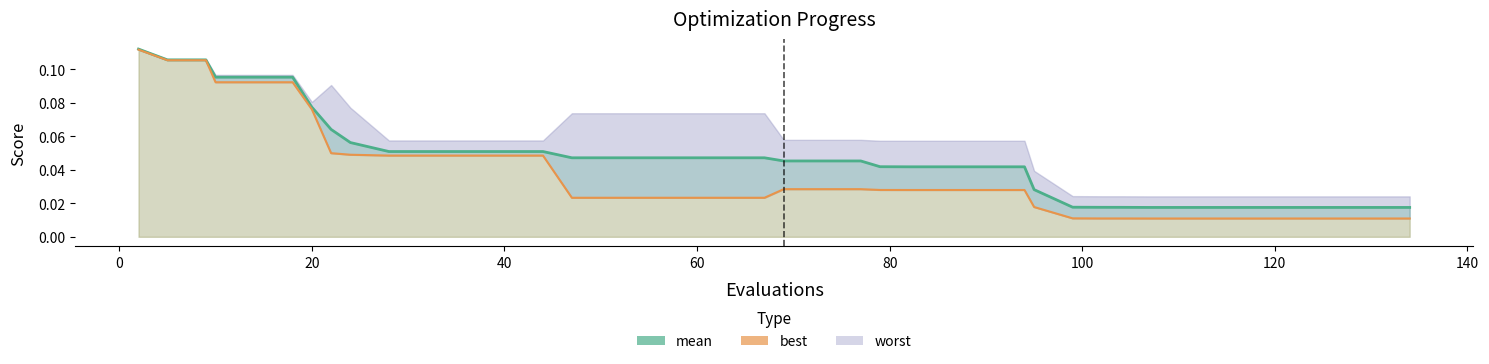

Which series has the widest spread of values?

best